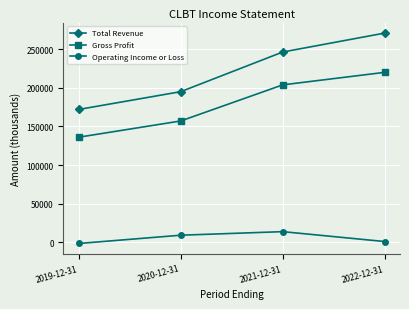

At which category is the sum across all series the highest?

2022-12-31